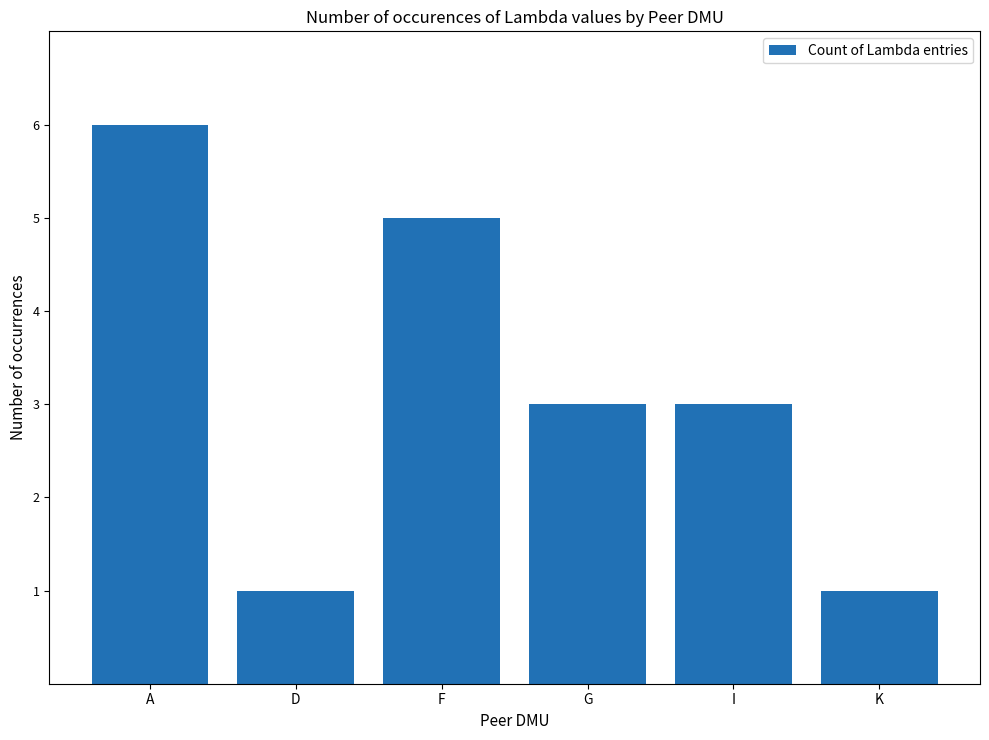

What is the maximum value shown in the chart?

6